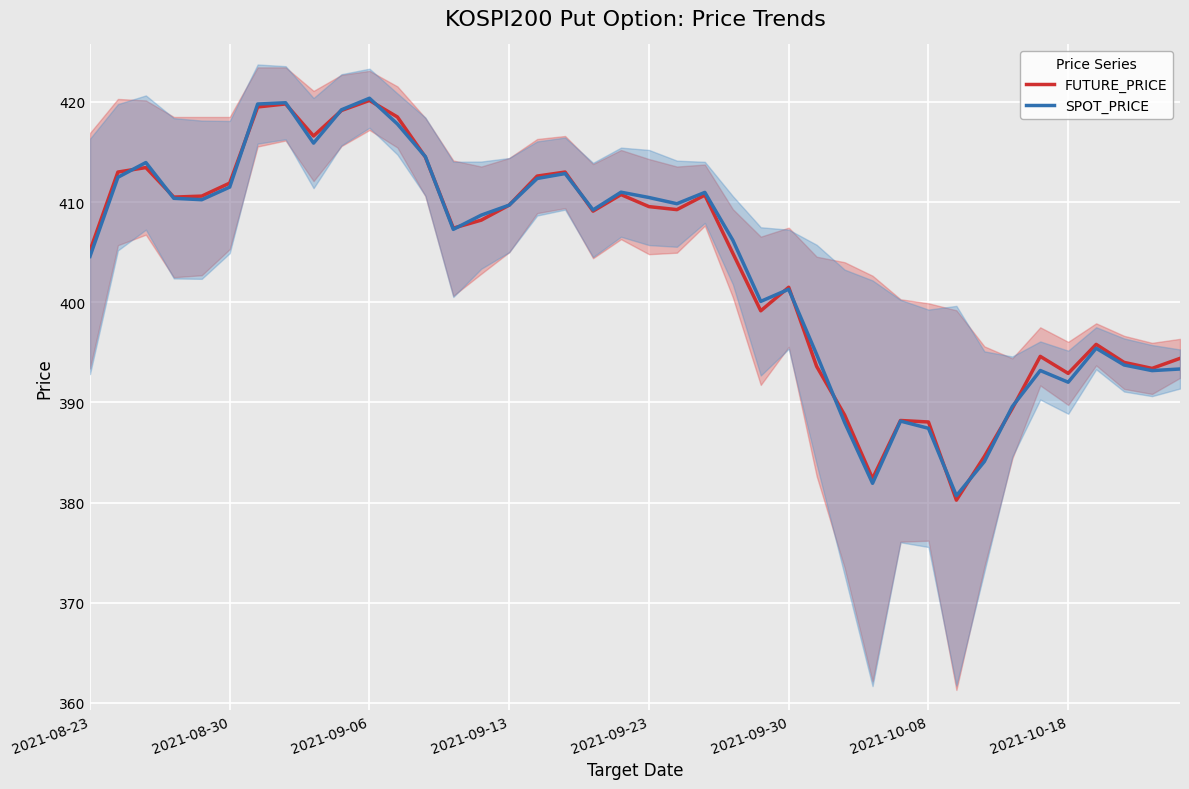

How many interior local valleys does the FUTURE_PRICE series have?

10